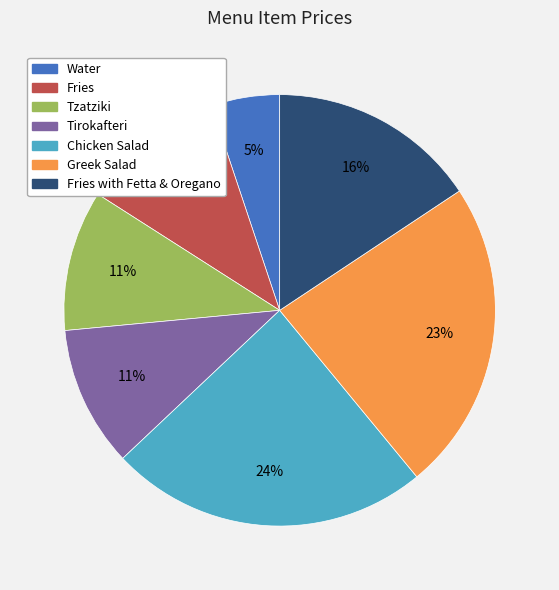

Is there a majority slice in this chart?

No